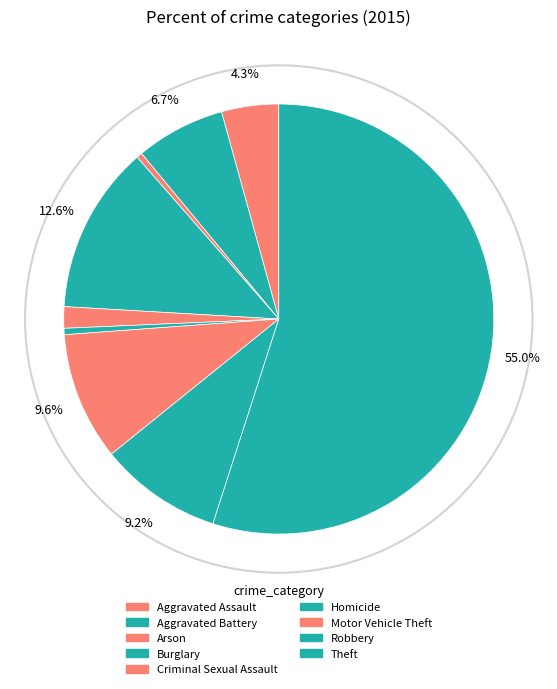

True or false: Robbery accounts for 9% of the total.

True